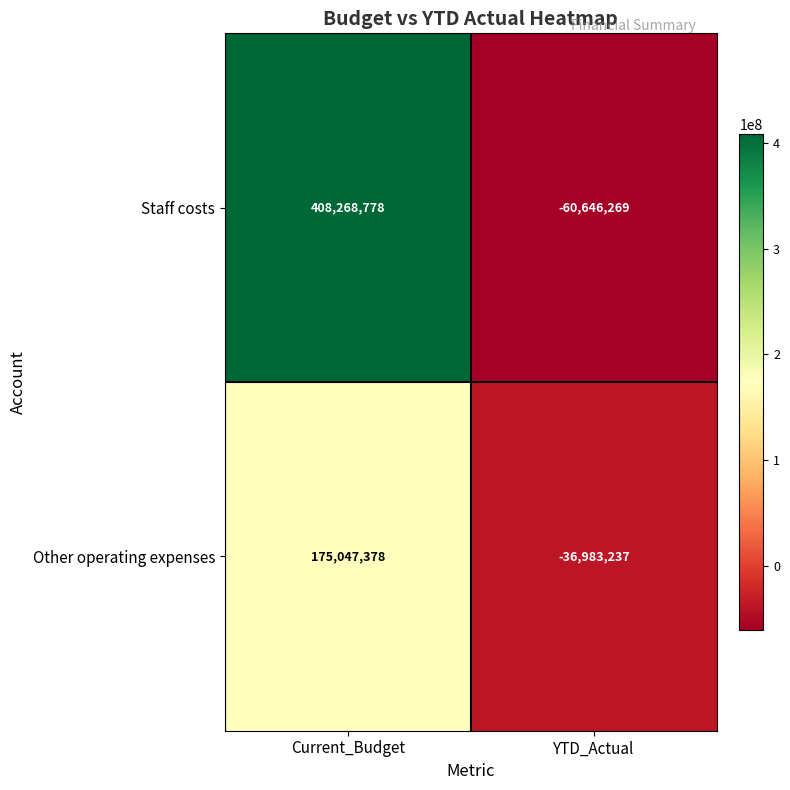

Rank the series by their maximum value, from lowest to highest.

Other operating expenses, Staff costs